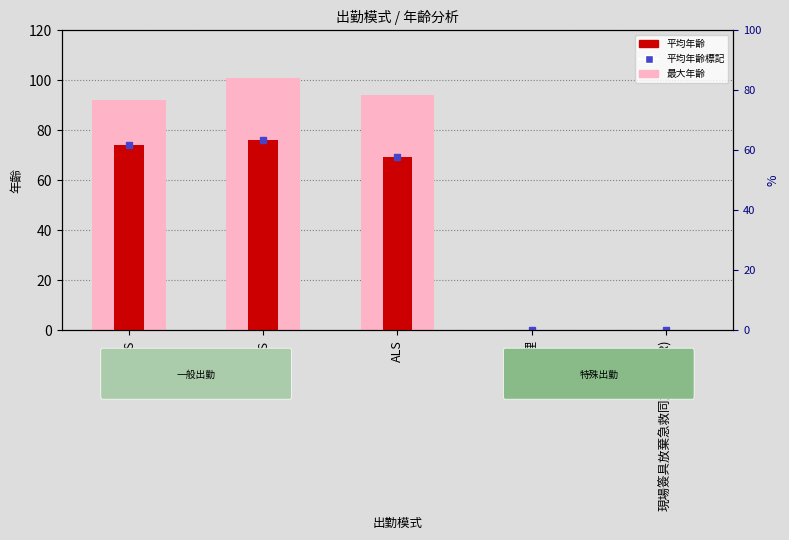

Which series has the widest spread of values?

最大年齡